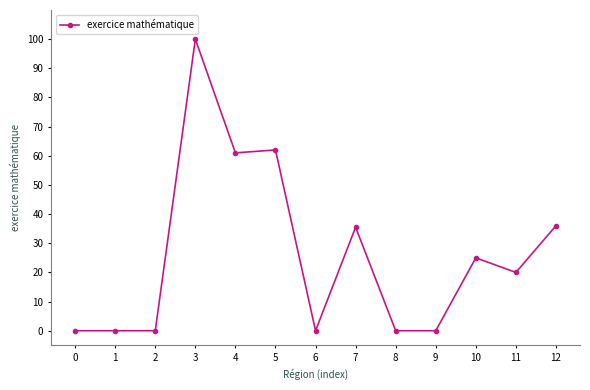

What is the value of the 8th point from the left?

35.5